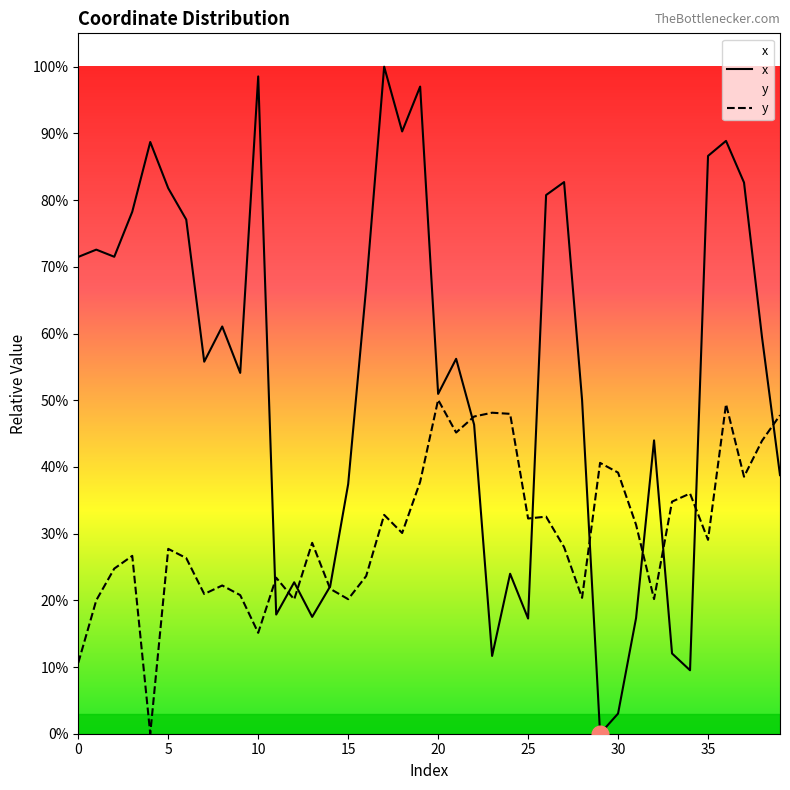

Reading left to right, list all the values displayed in this chart.

x: 140.5	142.6	140.5	153.8	174.4	160.7	151.5	109.6	120.0	106.3	193.7	35.1	44.6	34.4	43.4	73.6	131.5	196.5	177.5	190.7	100.1	110.5	91.1	22.9	47.1	33.9	158.7	162.5	98.3	0.0	5.9	34.1	86.4	23.6	18.7	170.3	174.7	162.4	116.8	76.2
y: 20.9	39.3	48.7	52.4	0.0	54.5	51.8	41.2	43.7	40.8	29.7	46.0	39.6	56.2	42.7	39.6	46.5	64.5	59.1	74.2	98.4	88.7	93.5	94.6	94.3	63.4	64.0	55.0	40.0	79.8	76.9	61.6	39.7	68.4	70.8	57.1	97.1	75.7	86.3	93.9